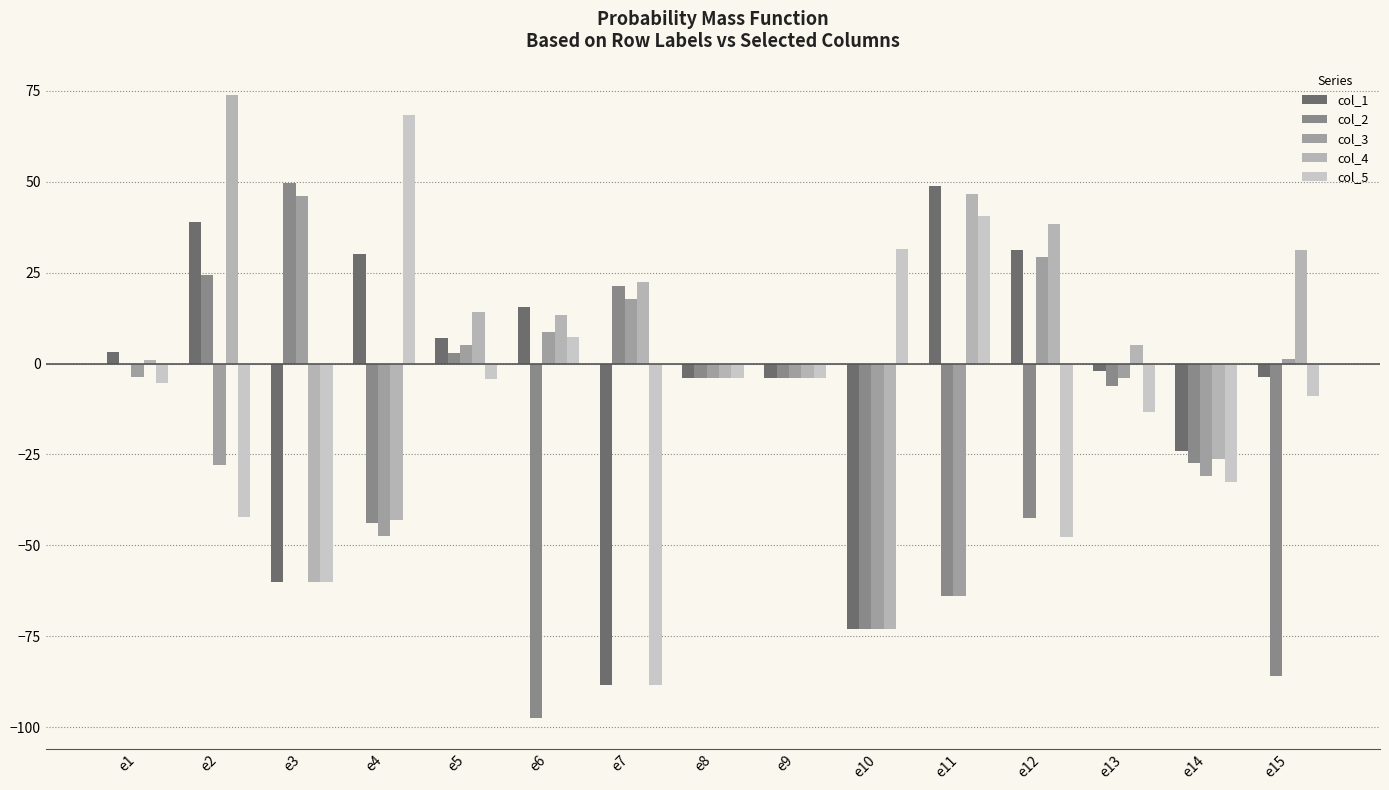

Count the number of data series in this chart.

5